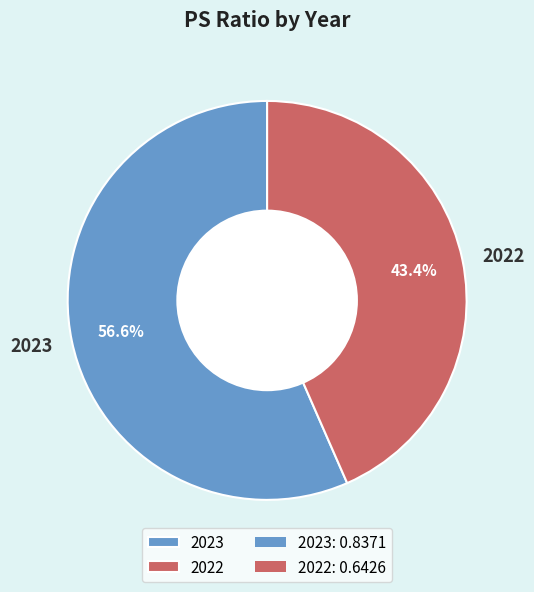

To the nearest percent, what portion does 2023 represent?

57%